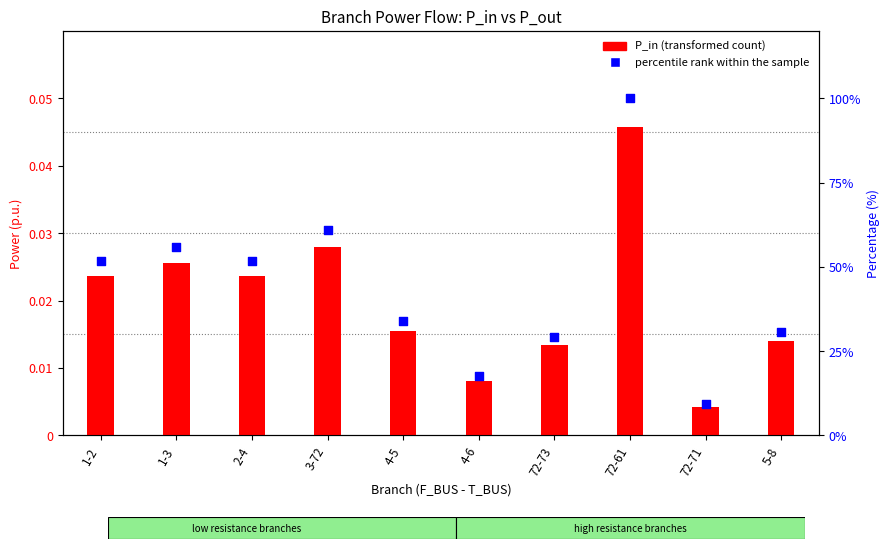

What are all the series names shown in the legend?

P_in (transformed count), percentile rank within the sample